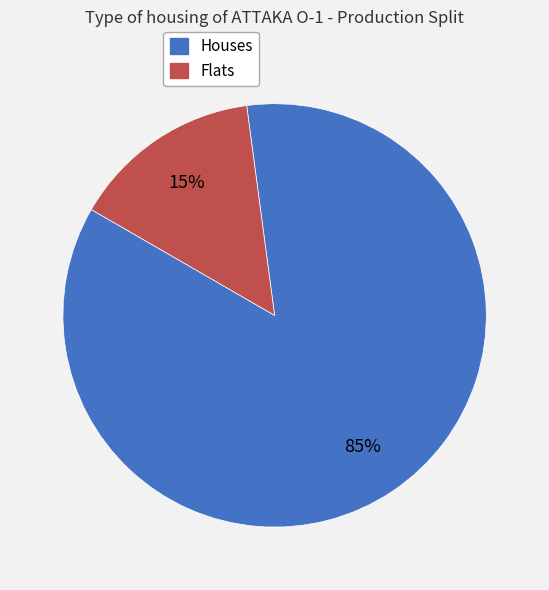

To the nearest percent, what is the average slice percentage?

50%